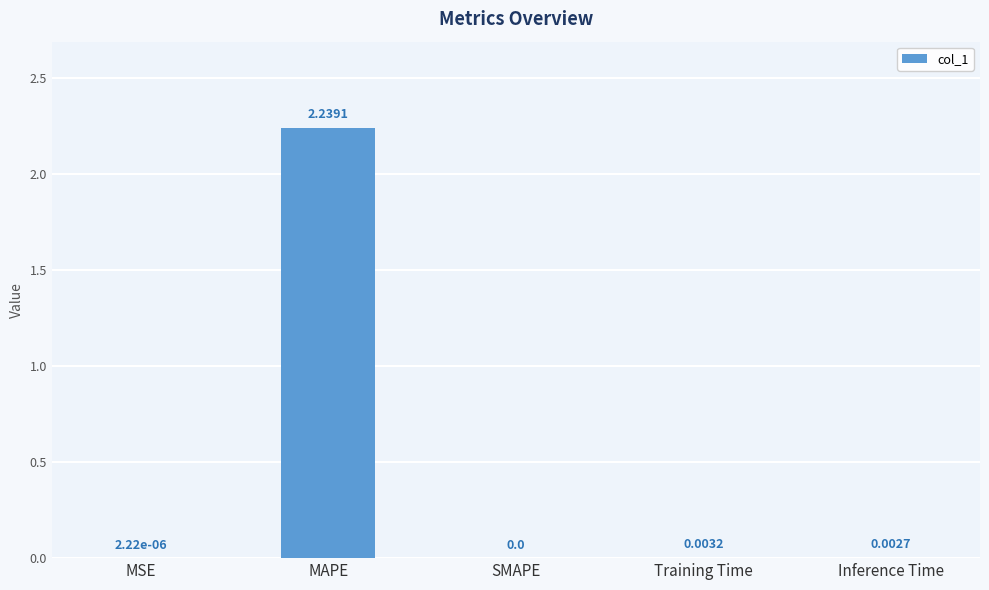

At which category does the chart reach its peak across all series?

MAPE